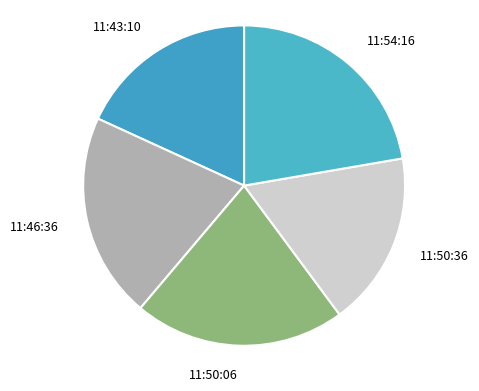

Does 11:46:36 represent more than half of the total?

No